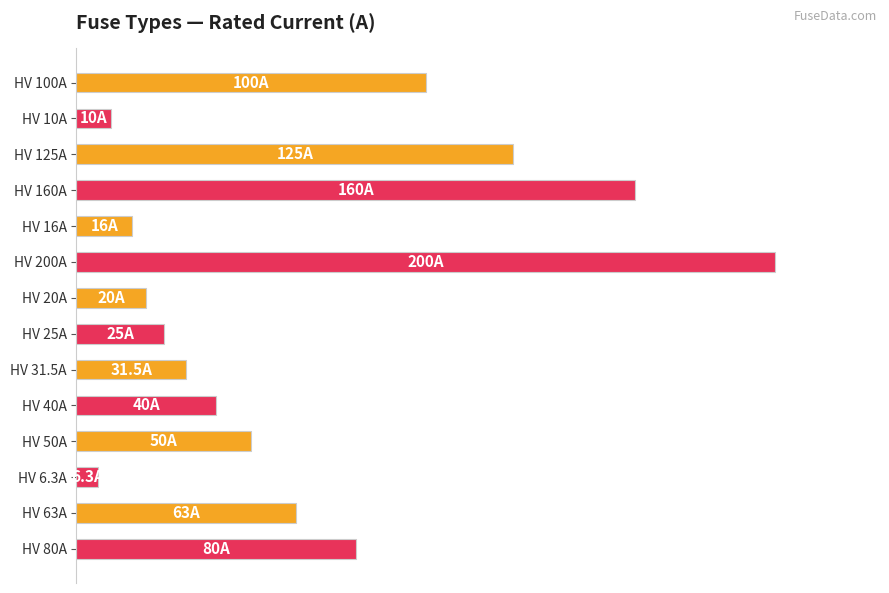

Does the chart contain any negative values?

No